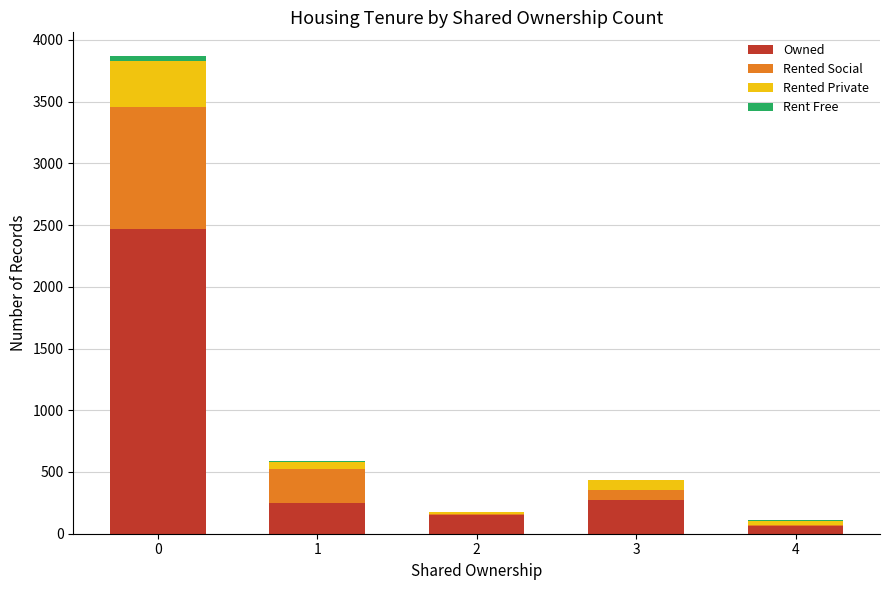

Does the chart contain stacked bars?

Yes